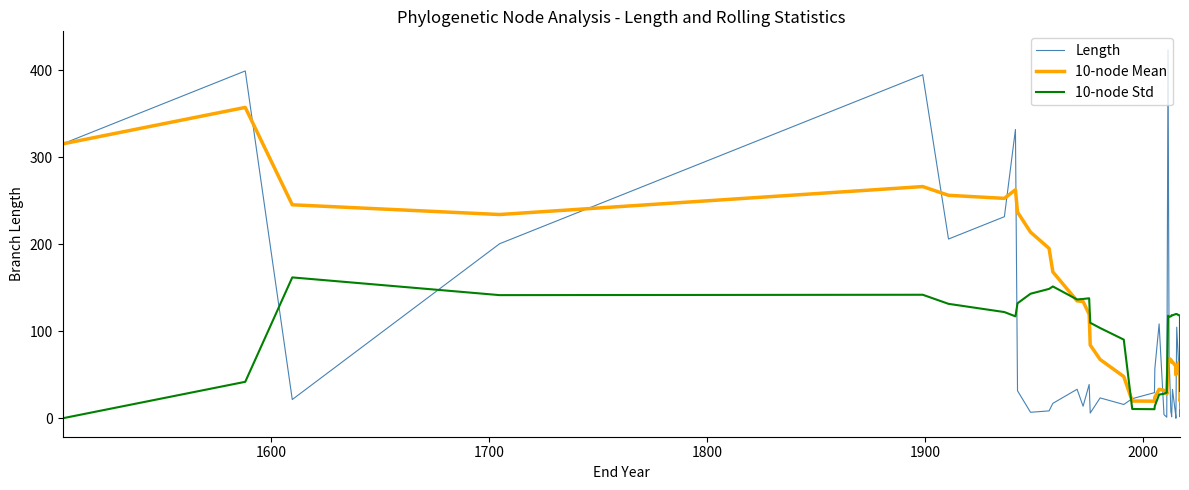

How many times do 10-node Std and Length cross each other?

7